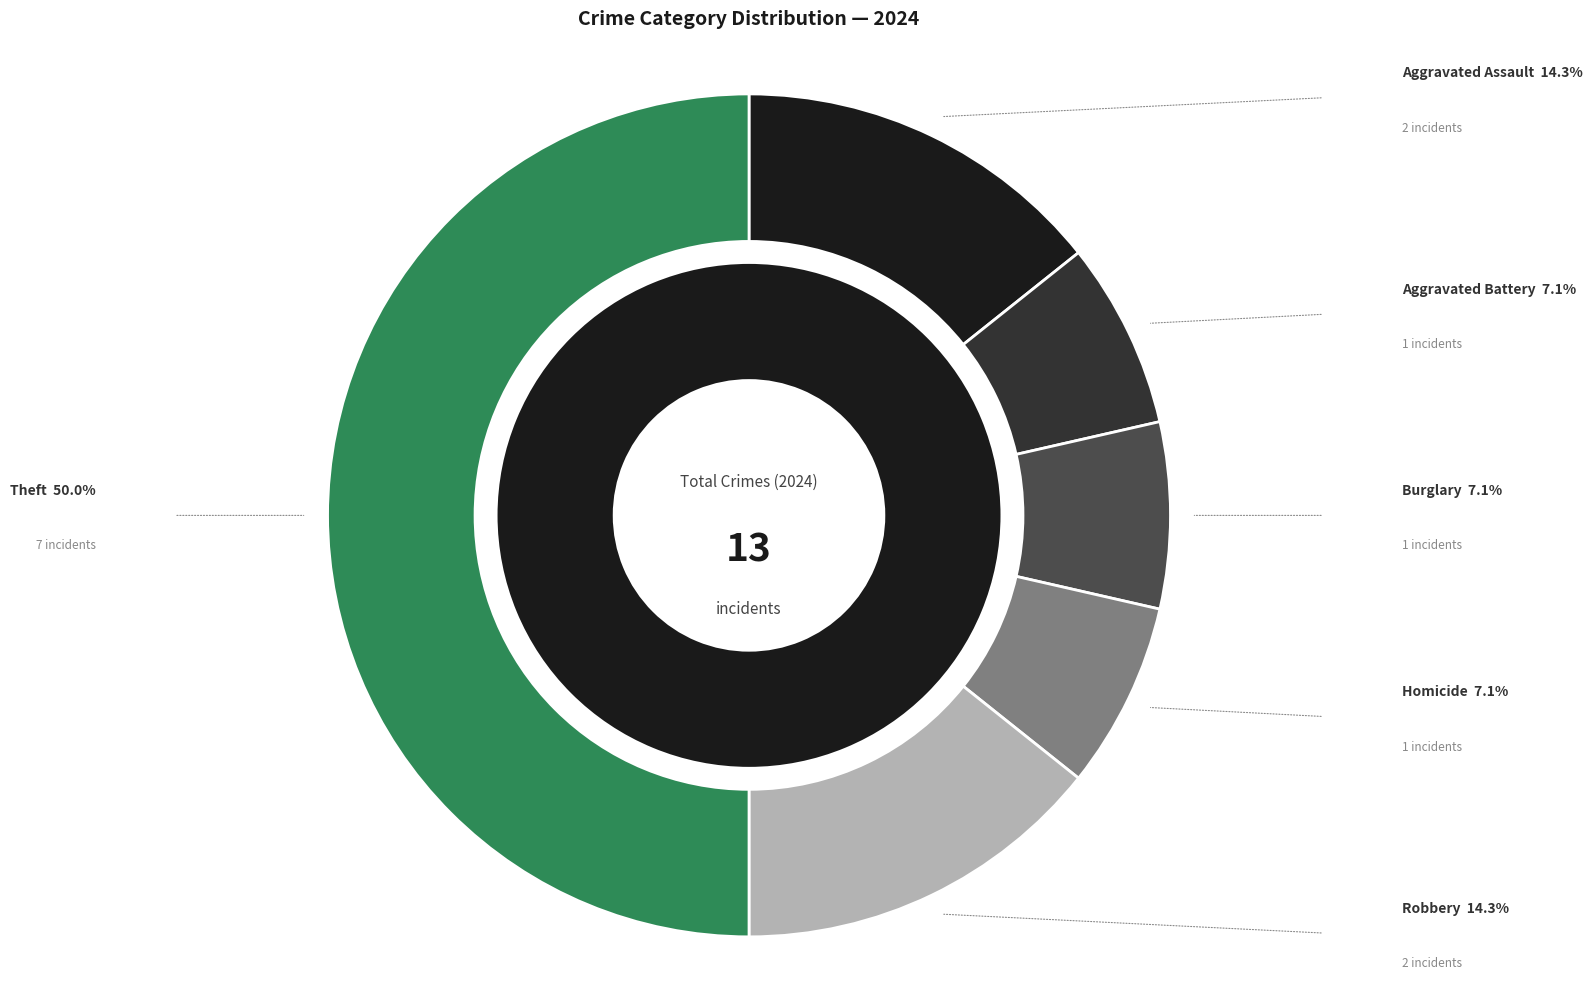

Approximately how many times larger is the value at Aggravated Assault compared to Homicide?

2.0